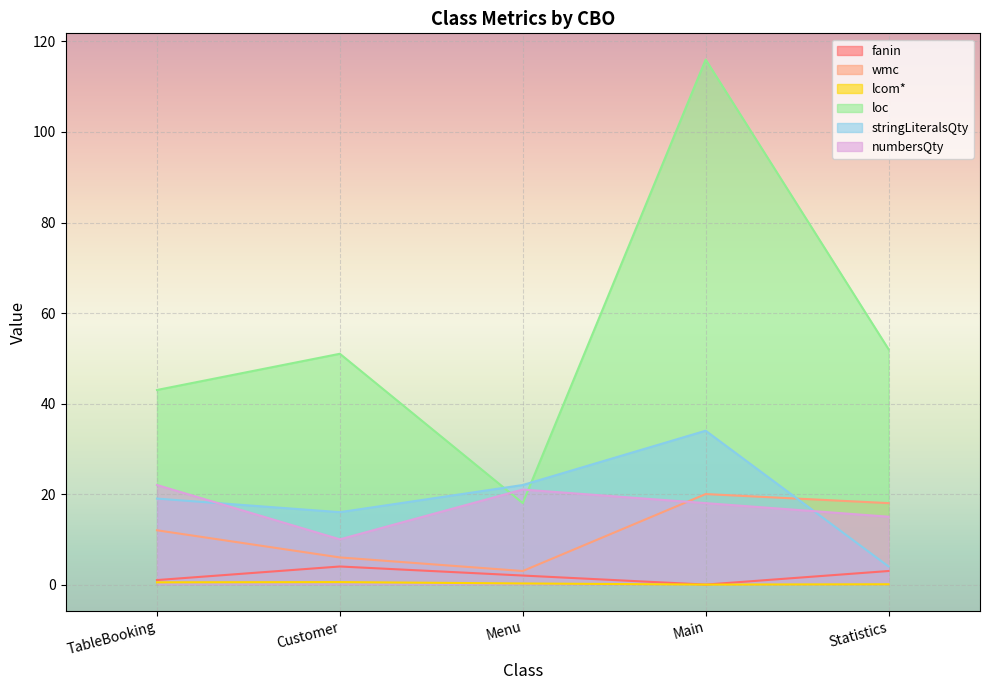

True or false: lcom* and fanin cross at least once.

False